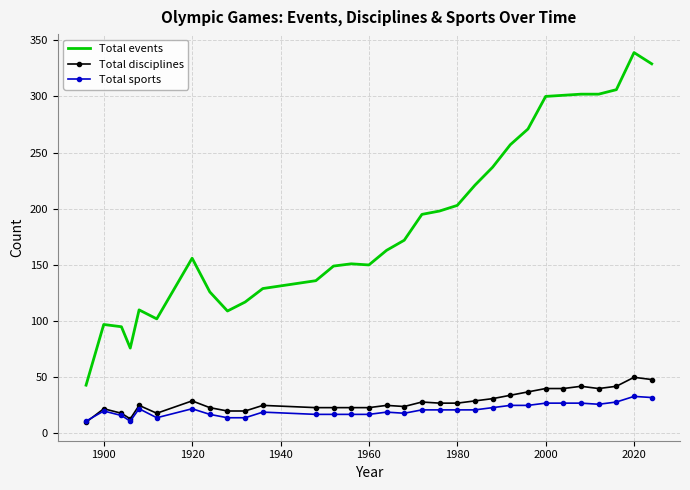

Which series has the largest total across all categories?

Total events